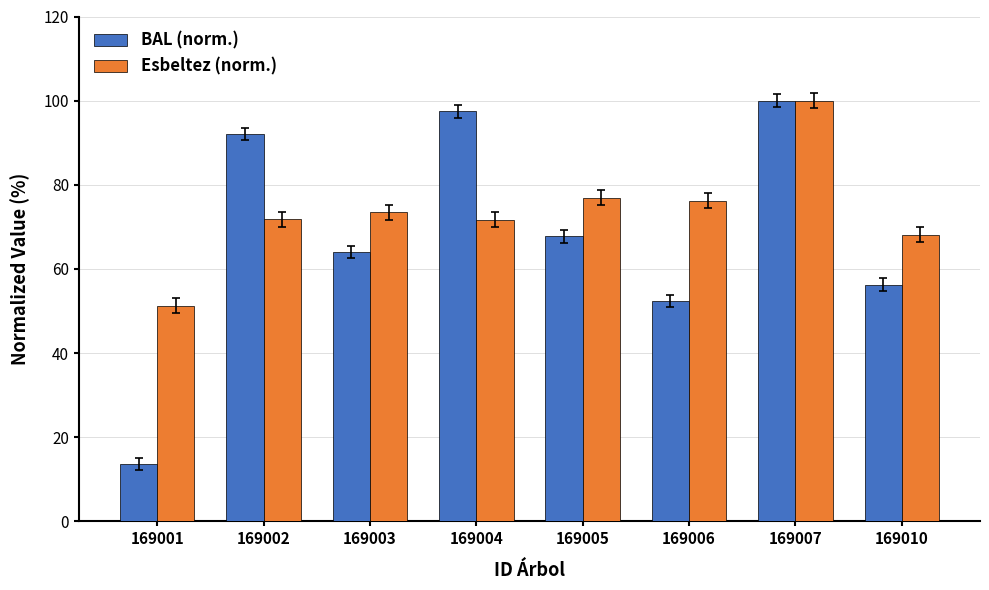

Rank the categories by BAL (norm.) value from lowest to highest.

169001, 169006, 169010, 169003, 169005, 169002, 169004, 169007